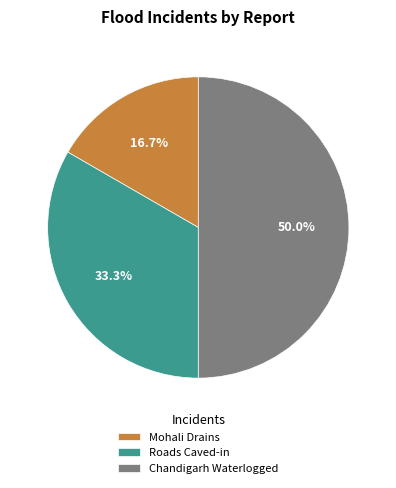

Does Roads Caved-in represent more than half of the total?

No